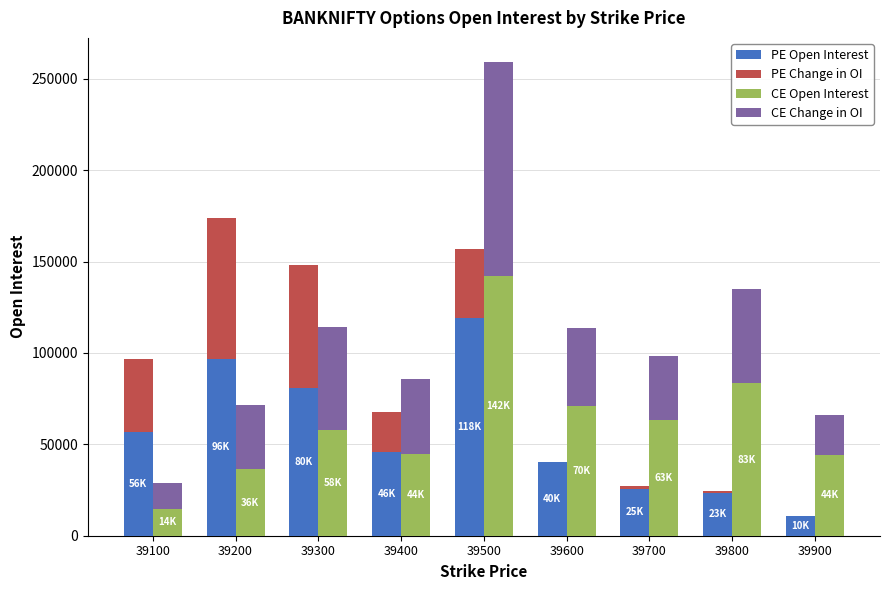

What is the average value of the PE Open Interest series?

55505